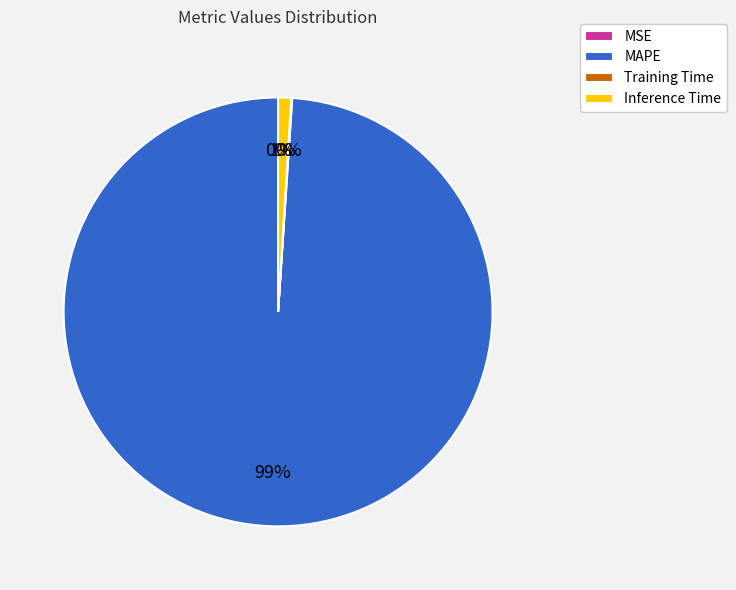

Is it true that Inference Time is 13% of the pie?

False